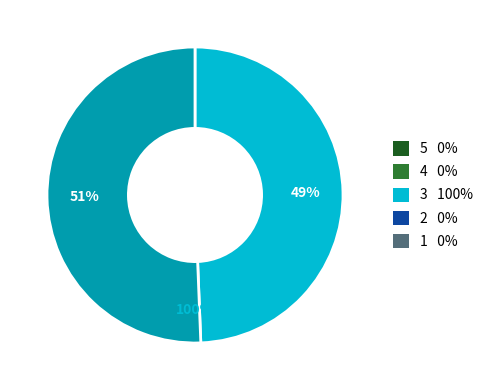

Is 111817582 the majority of the pie?

No